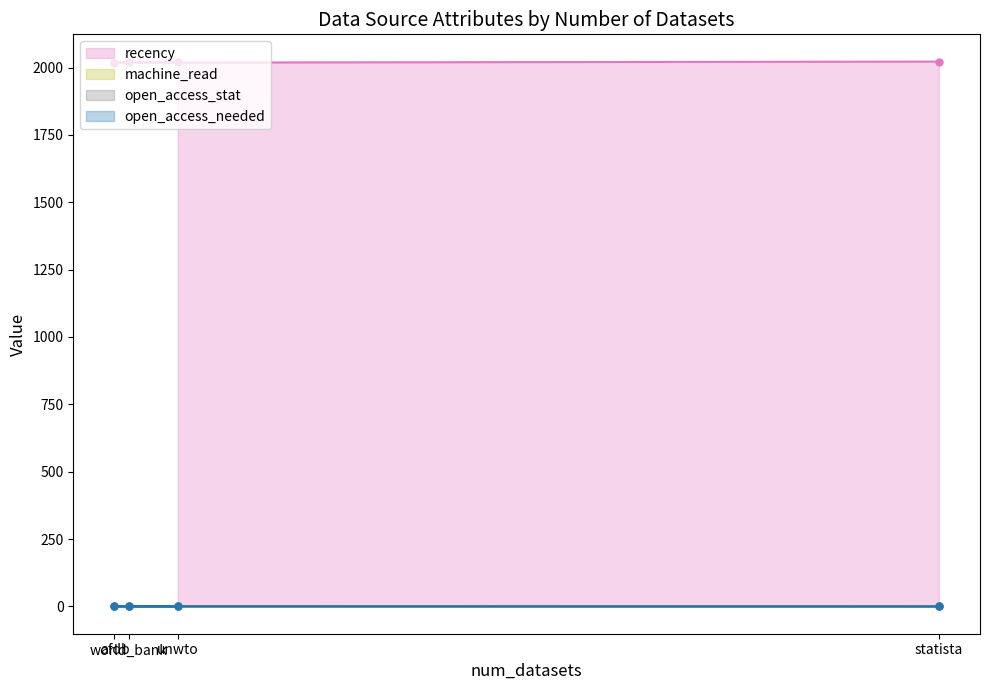

Reading left to right, what are all the values shown in this chart?

recency: 2020	2020	2018	2022
machine_read: 1	1	0	1
open_access_stat: 0	0	0	1
open_access_needed: 1	1	1	0